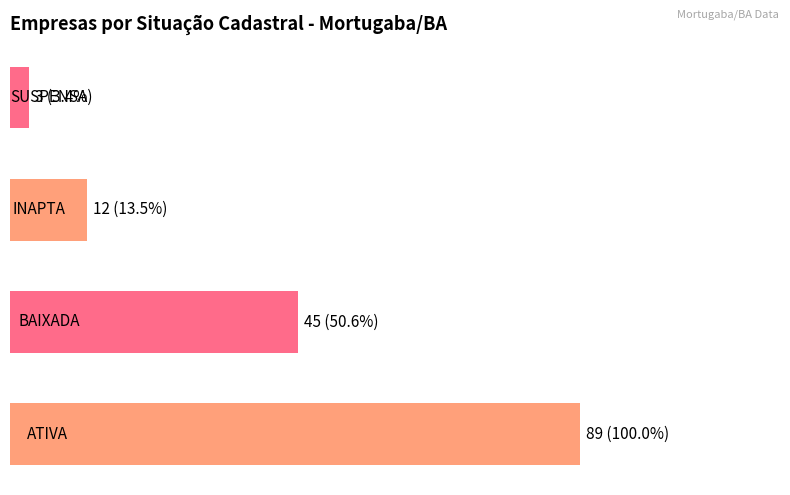

What is the maximum value shown in the chart?

89